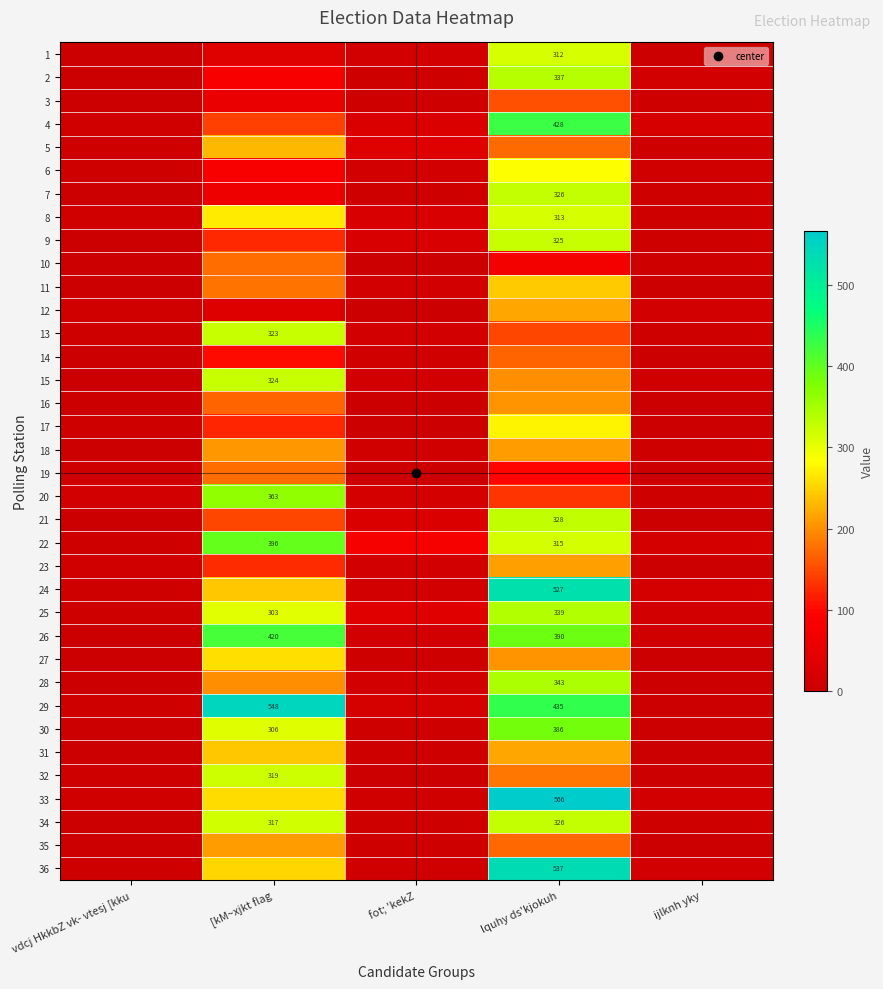

At how many categories does at least one series exceed 92?

2